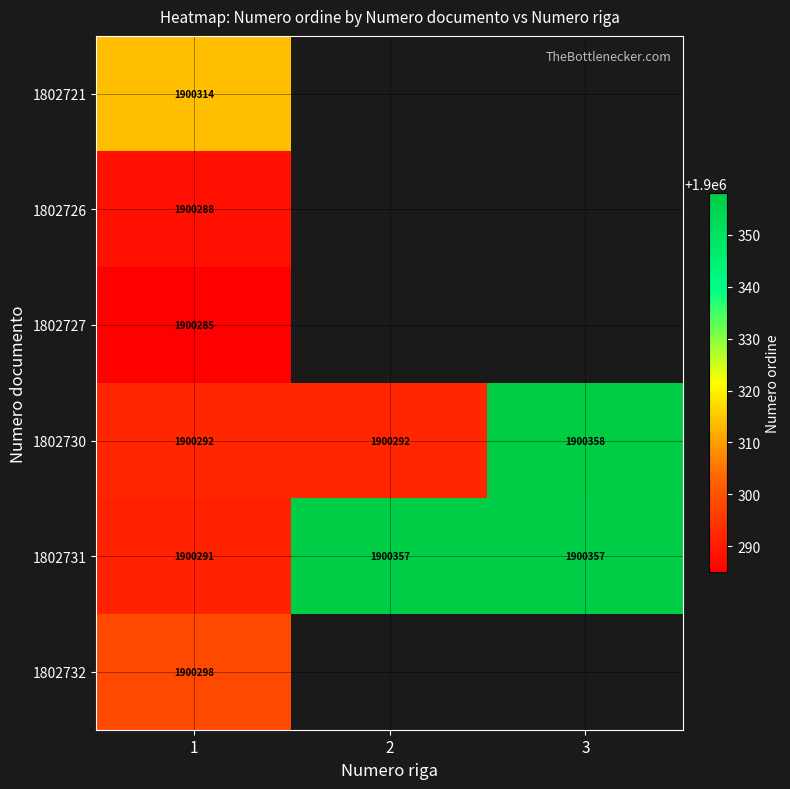

Count the 1802730 values in the range 1900292 to 1900358.

3